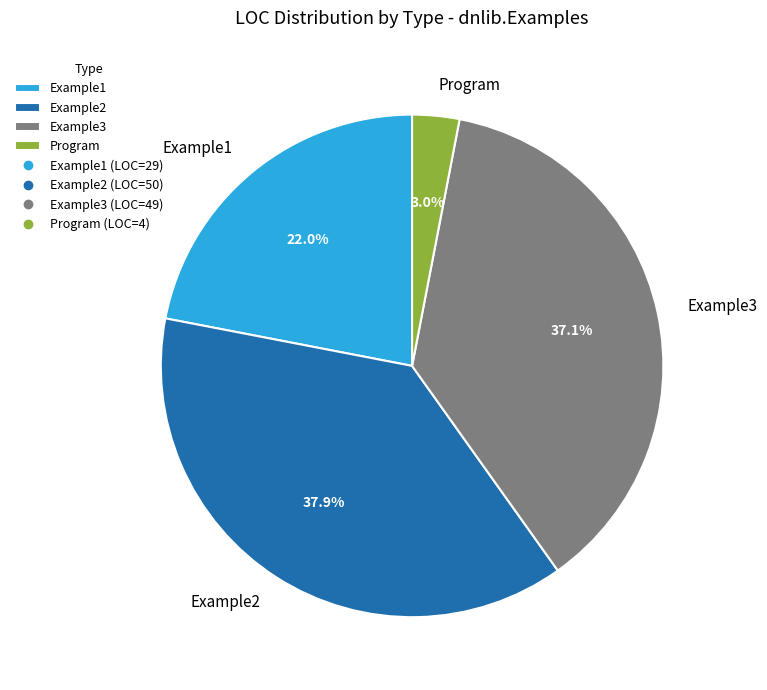

Which slice is the largest?

Example2